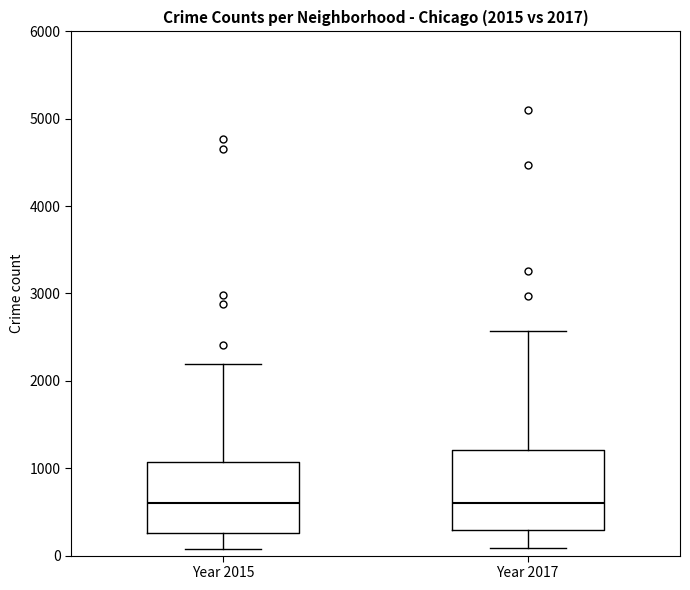

Comparing the boxes themselves (not the whiskers), which one is the tallest?

Year 2017